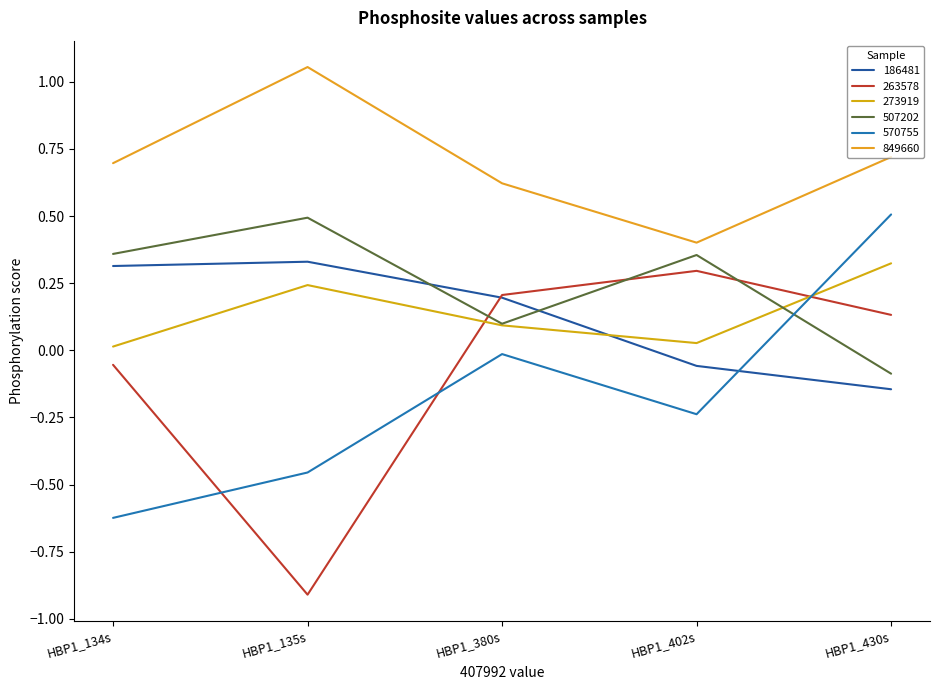

Reading left to right, transcribe all the data shown in this chart.

186481: 0.3	0.3	0.2	-0.1	-0.1
263578: -0.1	-0.9	0.2	0.3	0.1
273919: 0.0	0.2	0.1	0.0	0.3
507202: 0.4	0.5	0.1	0.4	-0.1
570755: -0.6	-0.5	-0.0	-0.2	0.5
849660: 0.7	1.1	0.6	0.4	0.7